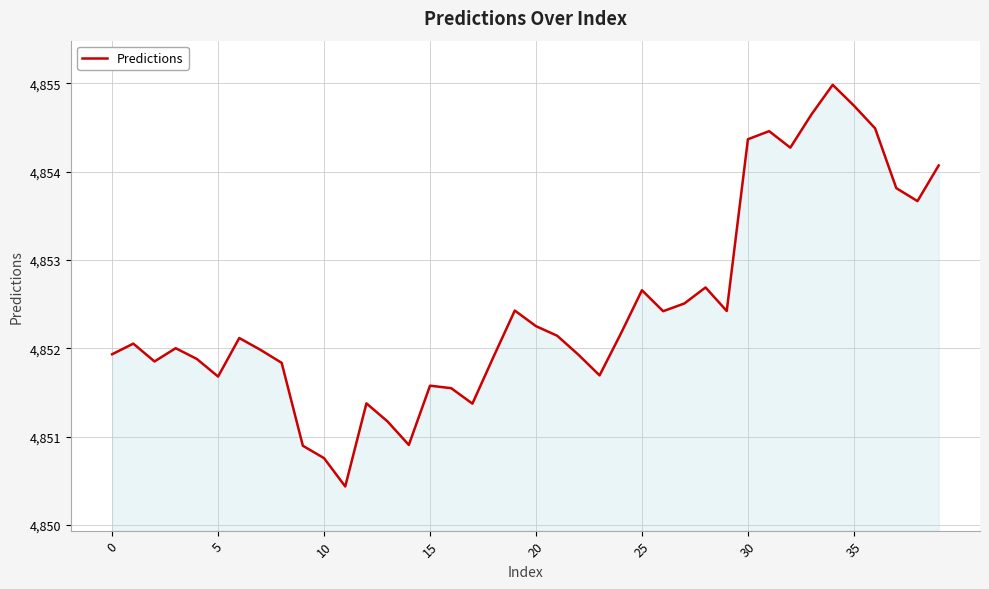

What is the maximum value shown in the chart?

4855.0